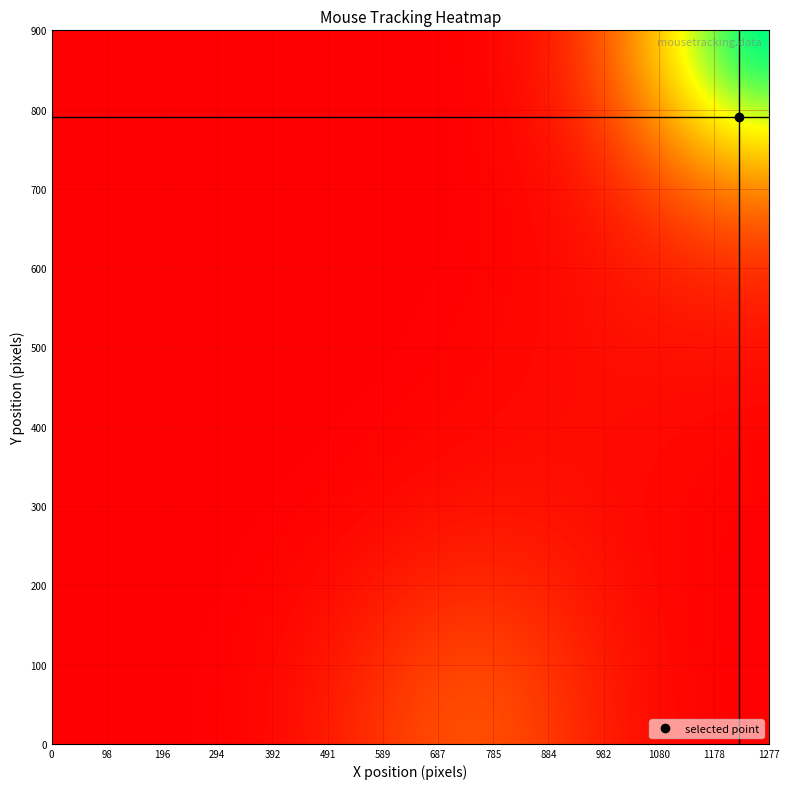

At how many categories does at least one series exceed 0?

19